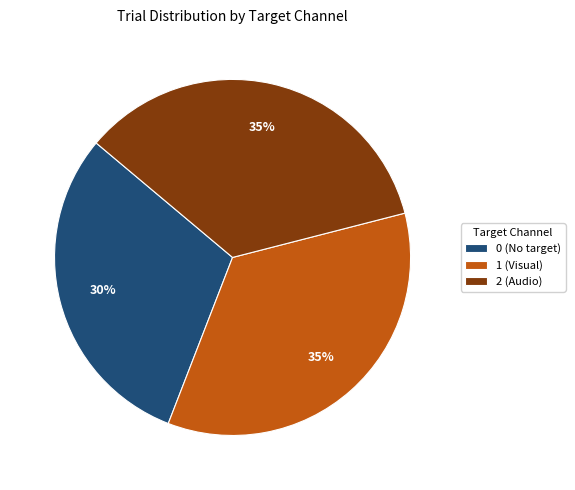

Which category has the smallest portion of the pie?

0 (No target)